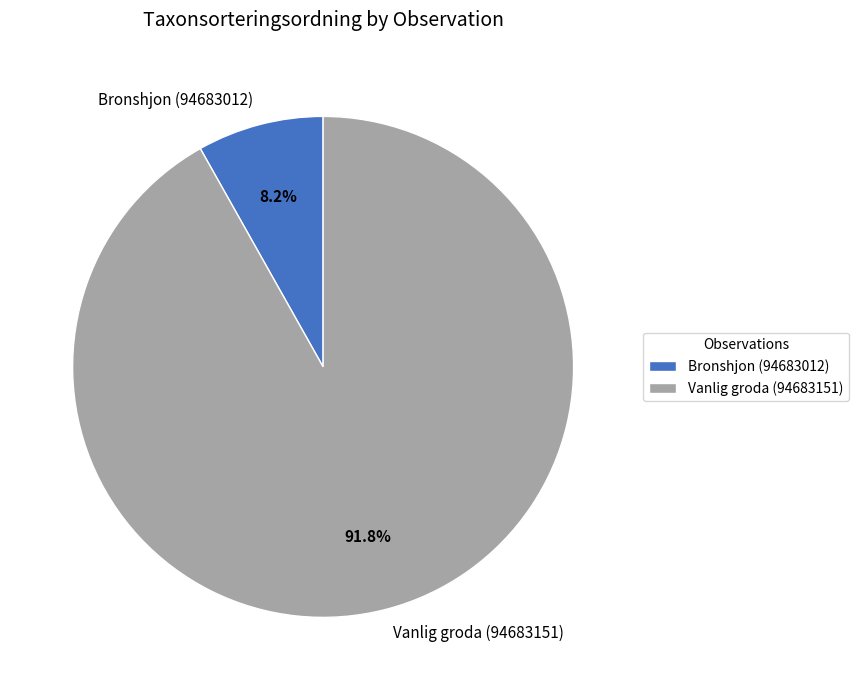

Between Bronshjon (94683012) and Vanlig groda (94683151), which is larger?

Vanlig groda (94683151)